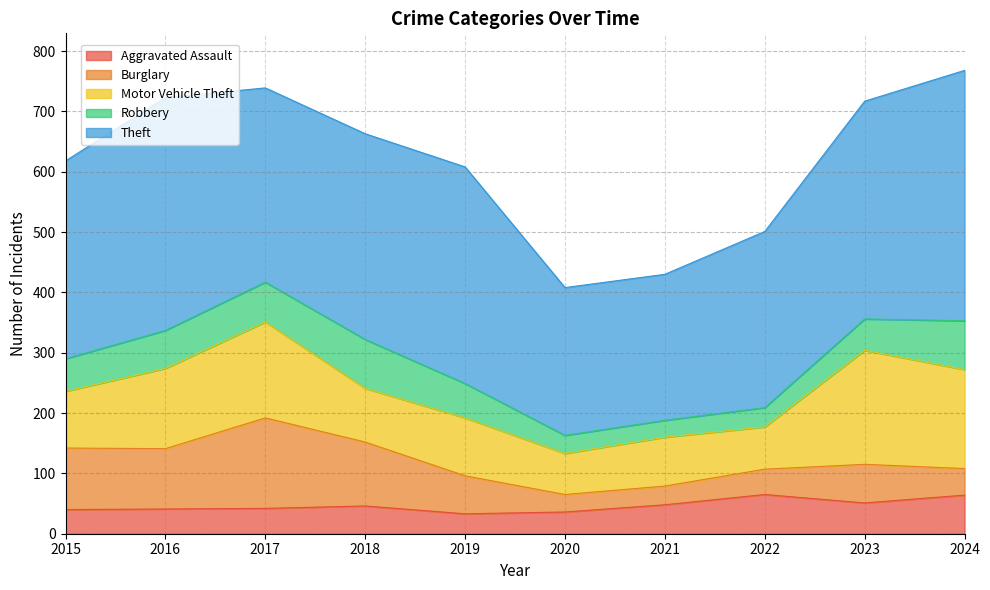

True or false: Aggravated Assault and Robbery cross at least once.

True